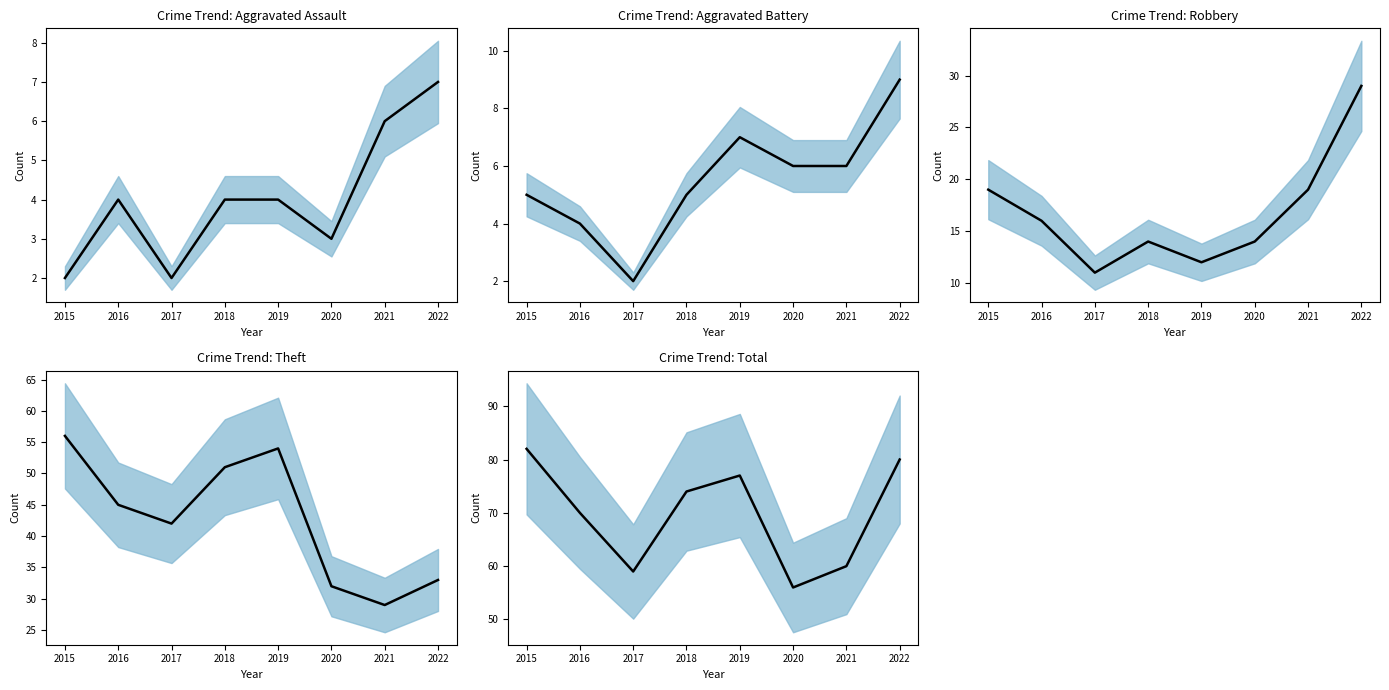

Reading right to left, transcribe all the data shown in this chart.

Aggravated Assault: 7	6	3	4	4	2	4	2
Aggravated Battery: 9	6	6	7	5	2	4	5
Robbery: 29	19	14	12	14	11	16	19
Theft: 33	29	32	54	51	42	45	56
Total: 80	60	56	77	74	59	70	82